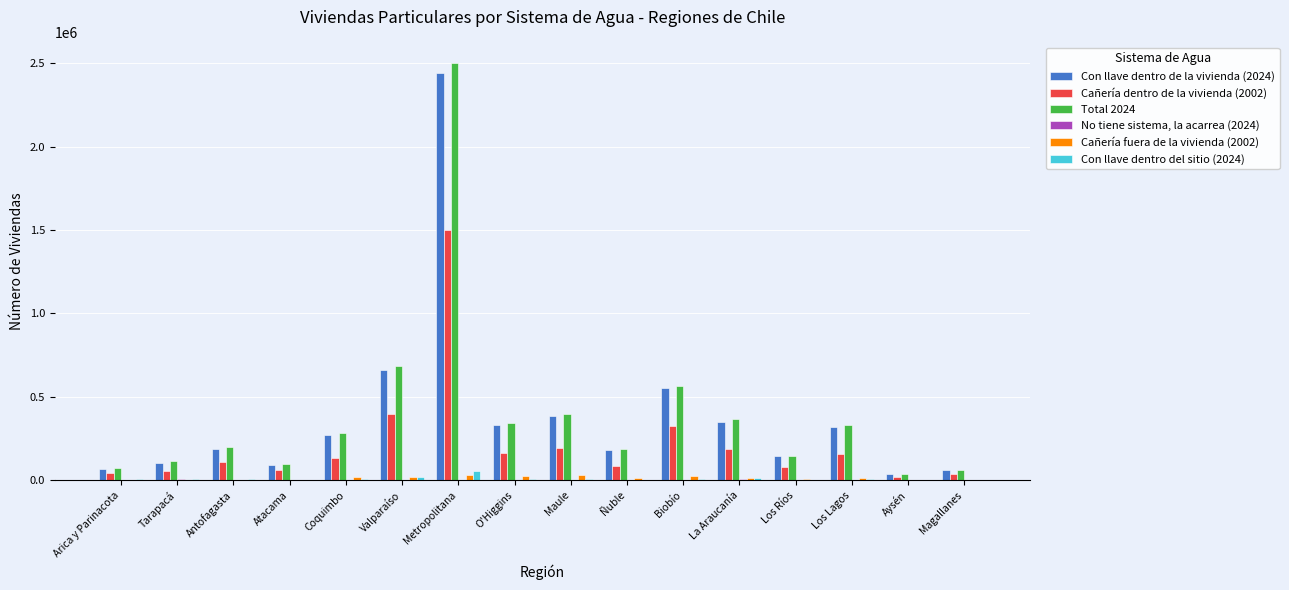

At which category is the sum across all series the highest?

Metropolitana